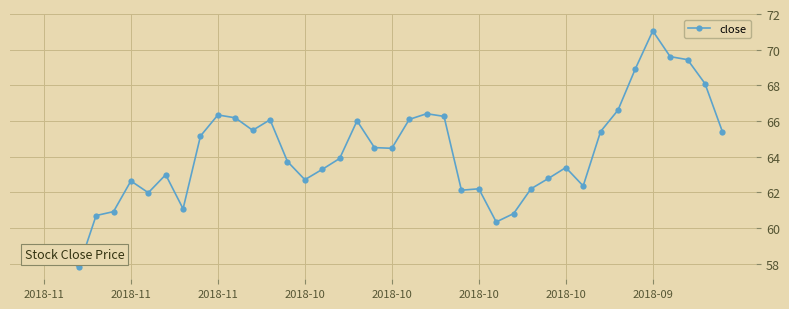

True or false: there are more than 1 points higher than both neighbors.

True